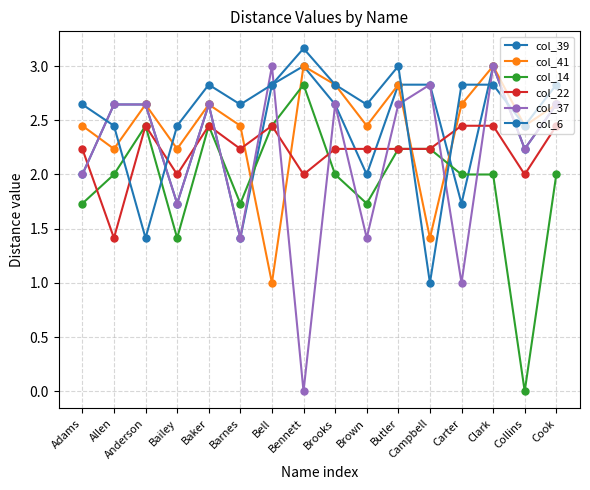

How many data points does each series have?

16